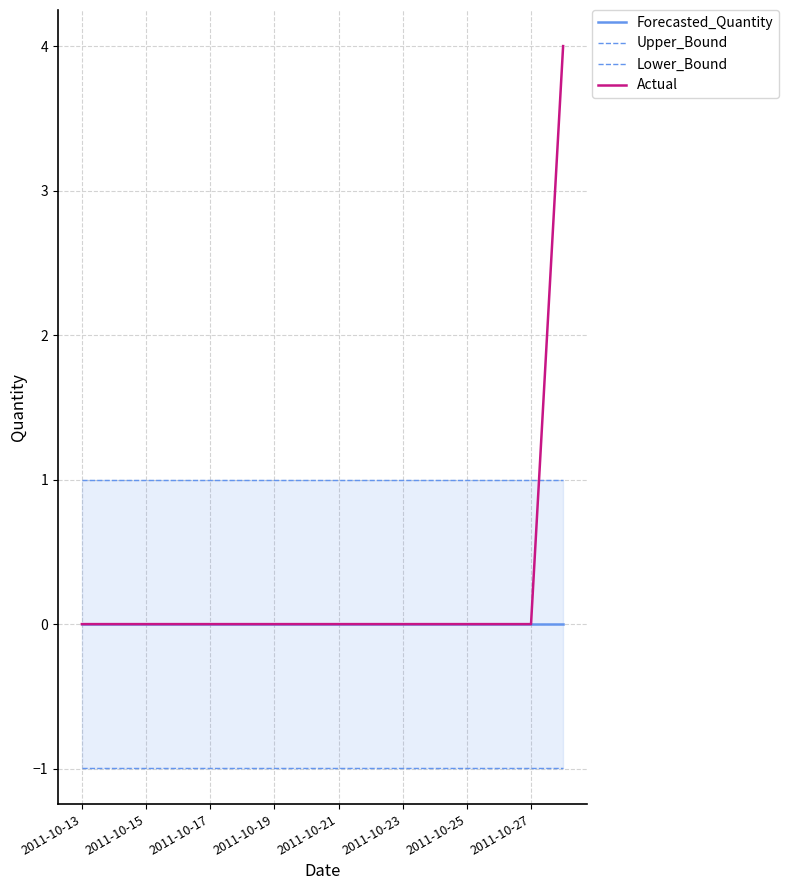

What is the lowest value of the Lower_Bound series?

-1.0